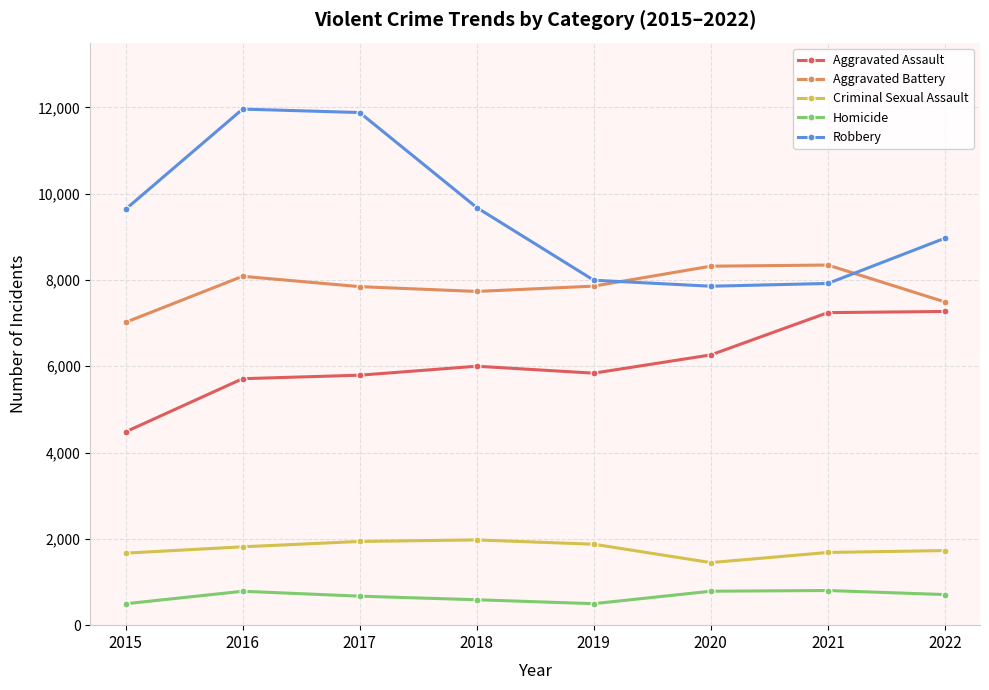

The value of Aggravated Battery at 2019 is 4708. True or false?

False